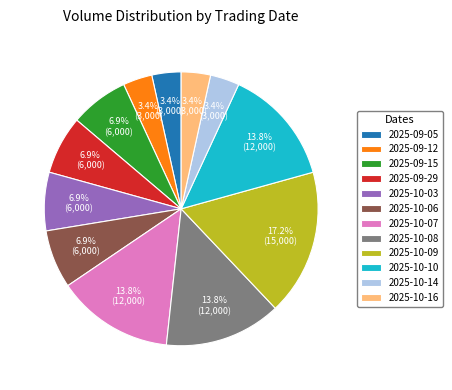

Which has a higher value, 2025-10-06 or 2025-10-09?

2025-10-09